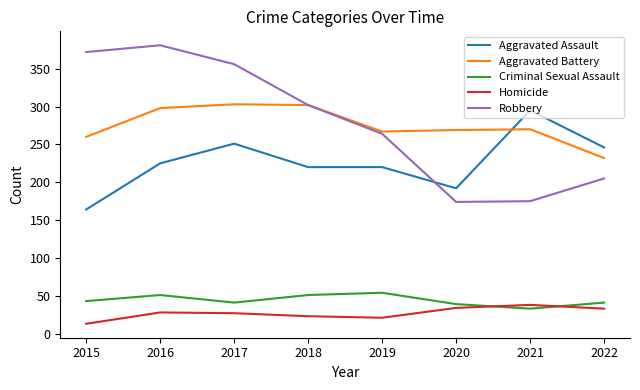

What is the difference between the maximum and minimum values in the Criminal Sexual Assault series?

21